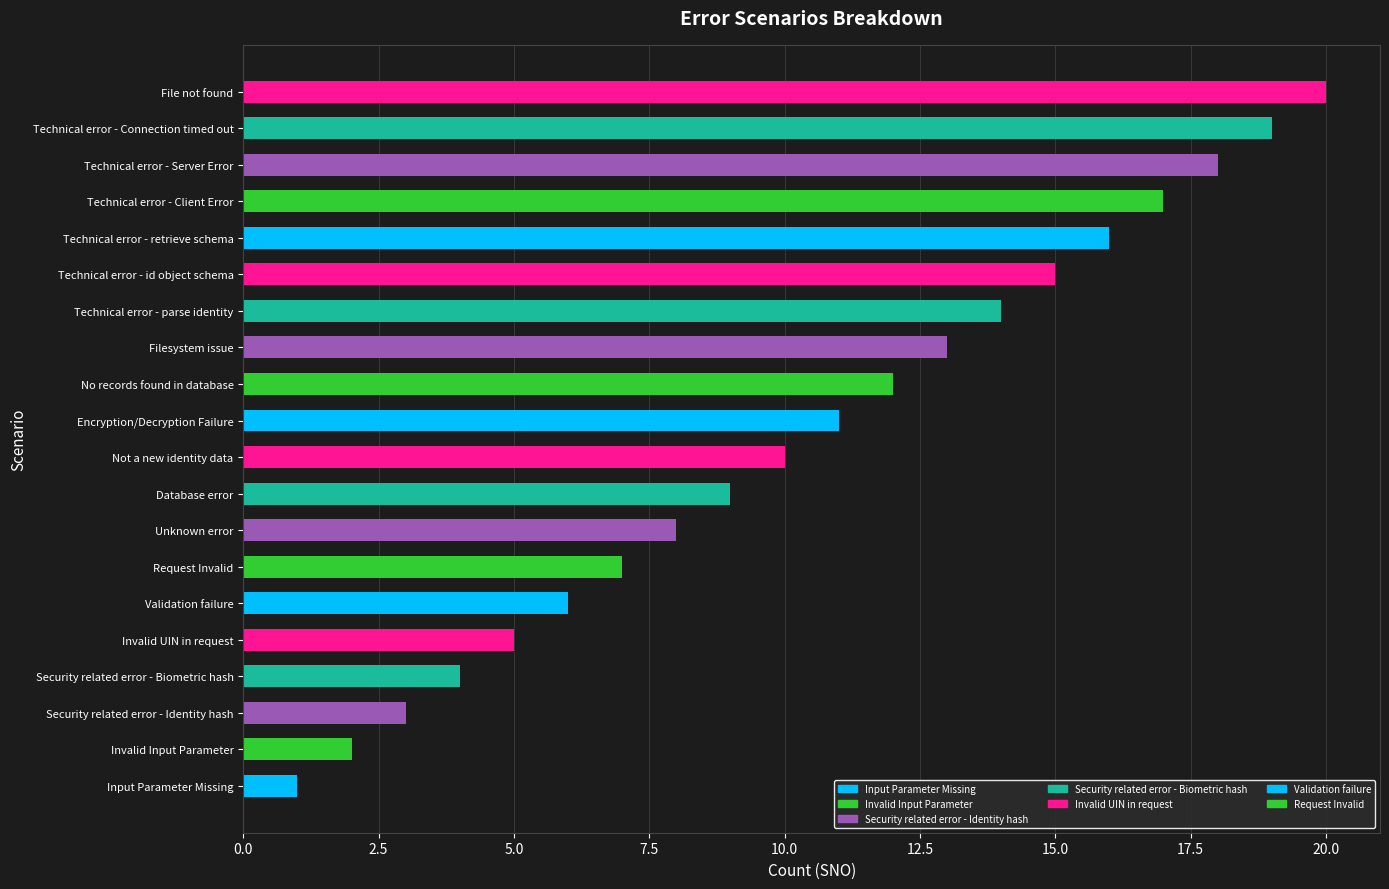

How many categories are shown in the chart?

20